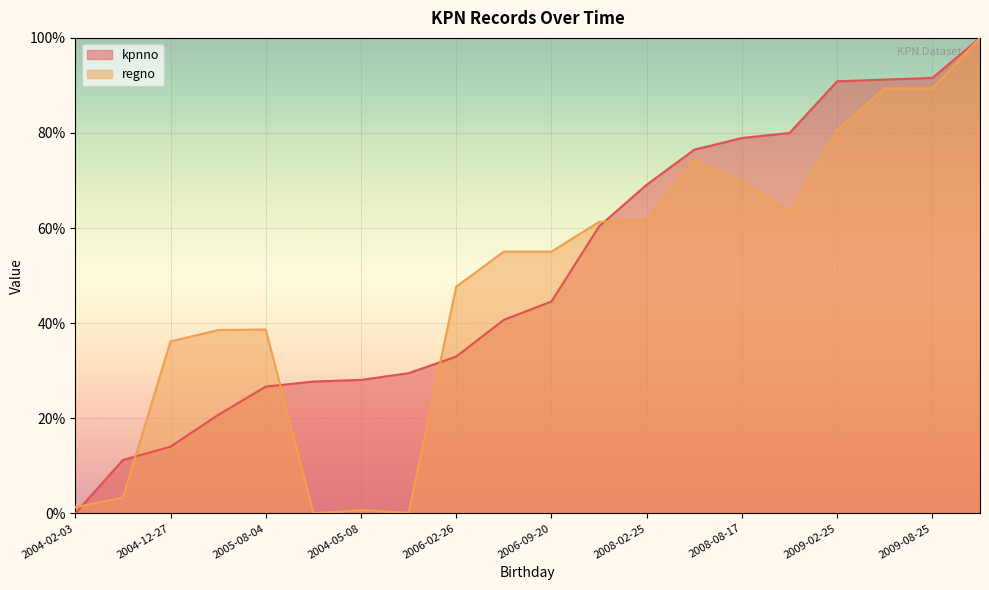

What is the sum of the kpnno values at 2006-09-20 and 2004-02-03?

44.6